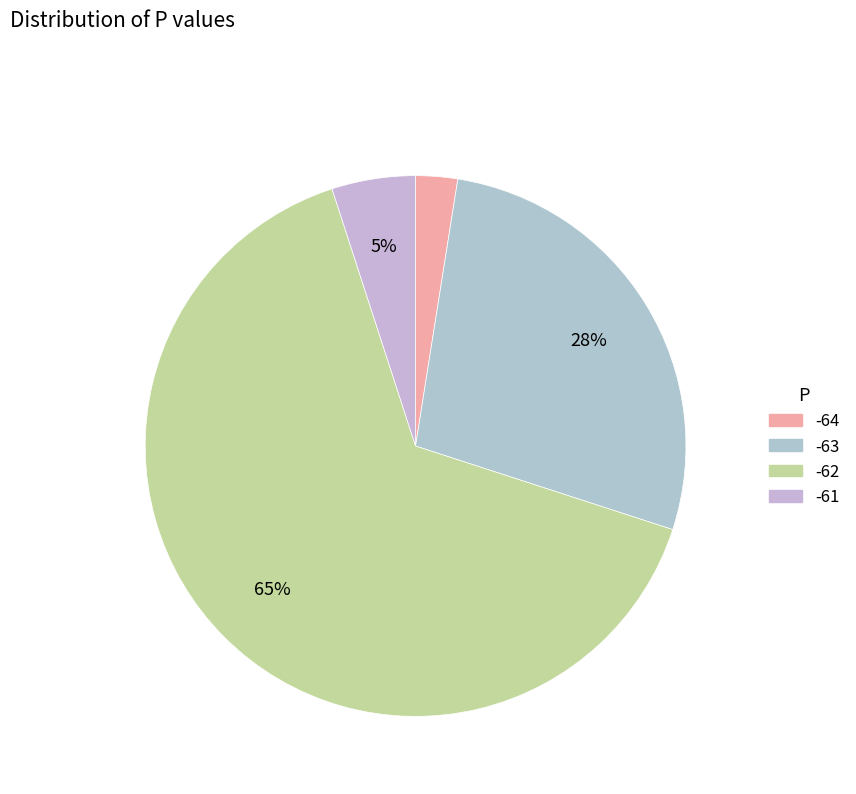

Approximately how many times larger is the value at -62 compared to -61?

13.0